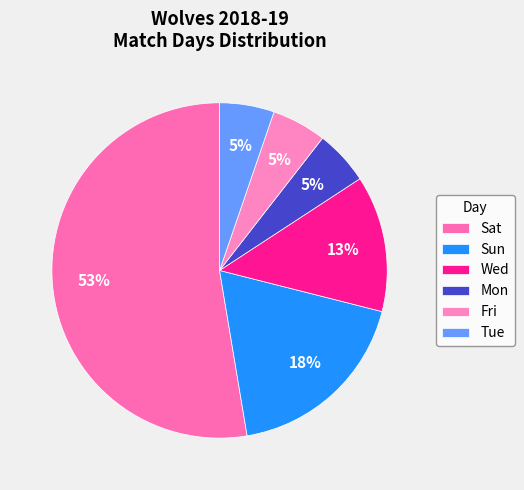

Does Wed represent more than half of the total?

No